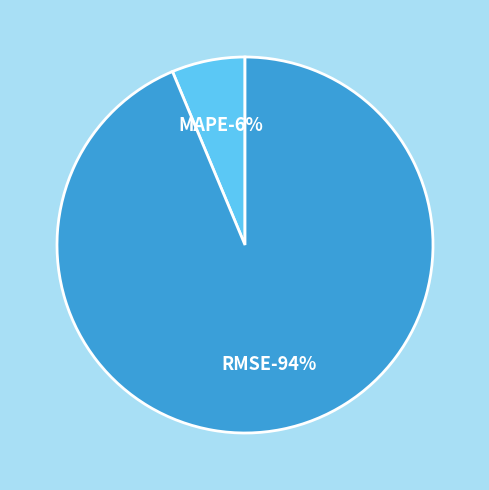

What is the smallest slice in the pie chart?

MAPE